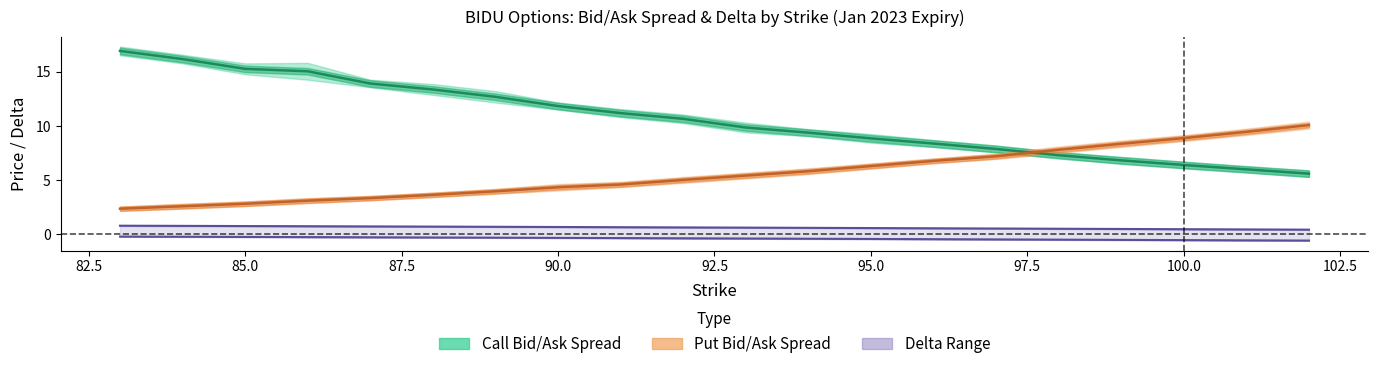

Which series has the largest total across all categories?

call_bid